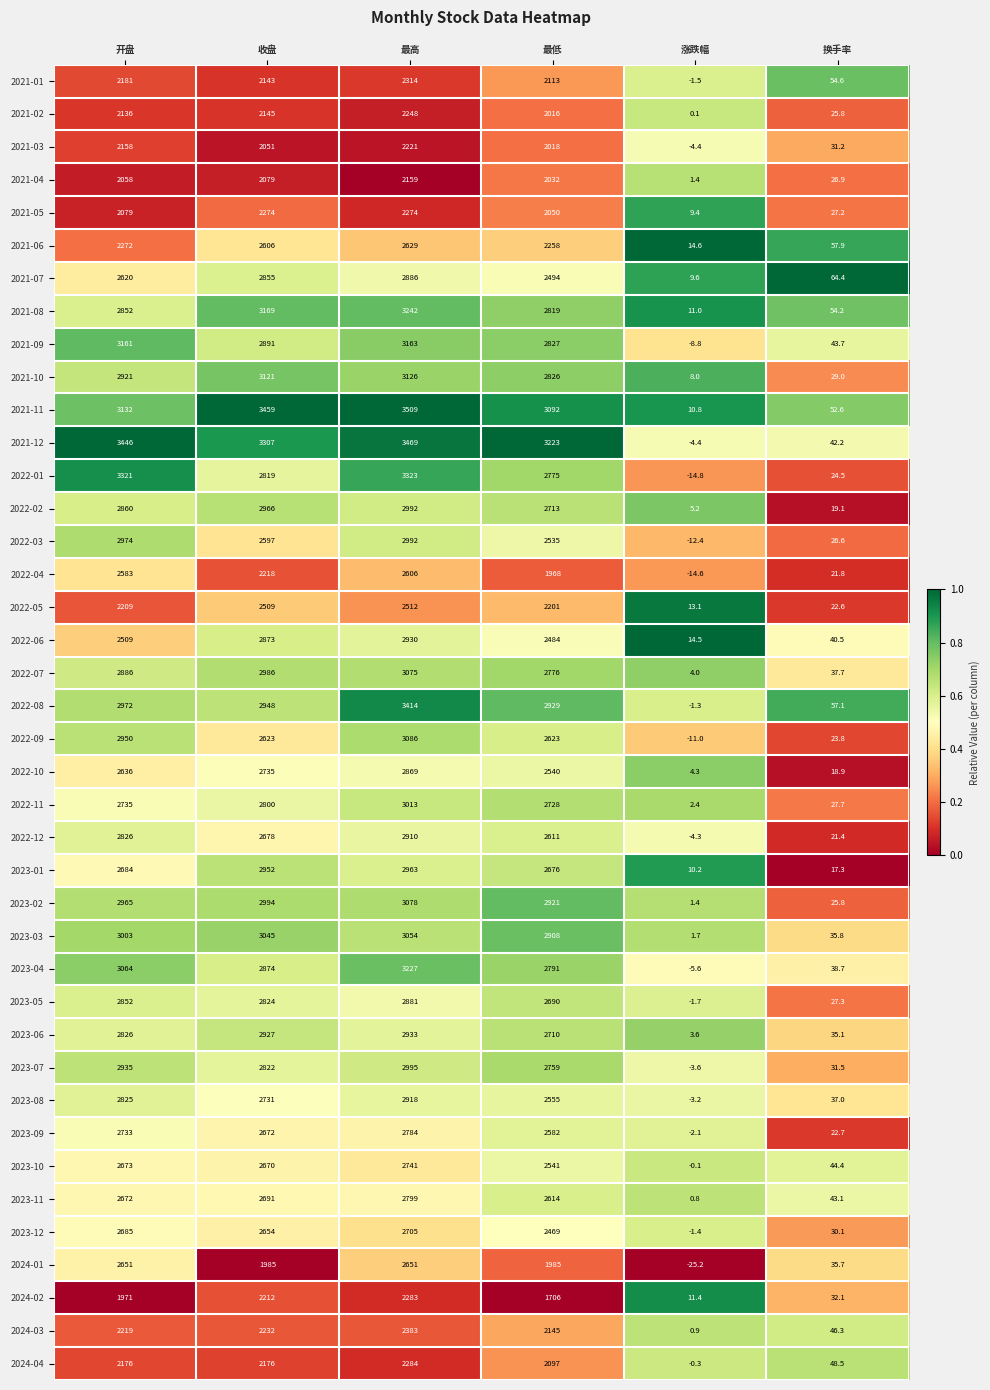

The value of 2023-09 at 最低 is 4617.7. True or false?

False